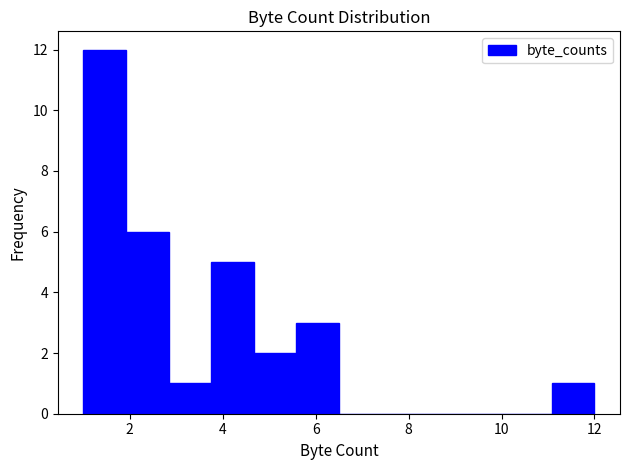

Reading left to right, list every bar in this chart as the range it spans on the x-axis followed by its height. Neither the bar edges nor the heights are printed on the chart, so give them approximately, as read against the axes.

1.0 to 2.0: 12
2.0 to 2.8: 6
2.8 to 3.8: 1
3.8 to 4.6: 5
4.6 to 5.6: 2
5.6 to 6.6: 3
6.6 to 7.4: 0
7.4 to 8.4: 0
8.4 to 9.2: 0
9.2 to 10.2: 0
10.2 to 11.0: 0
11.0 to 12.0: 1